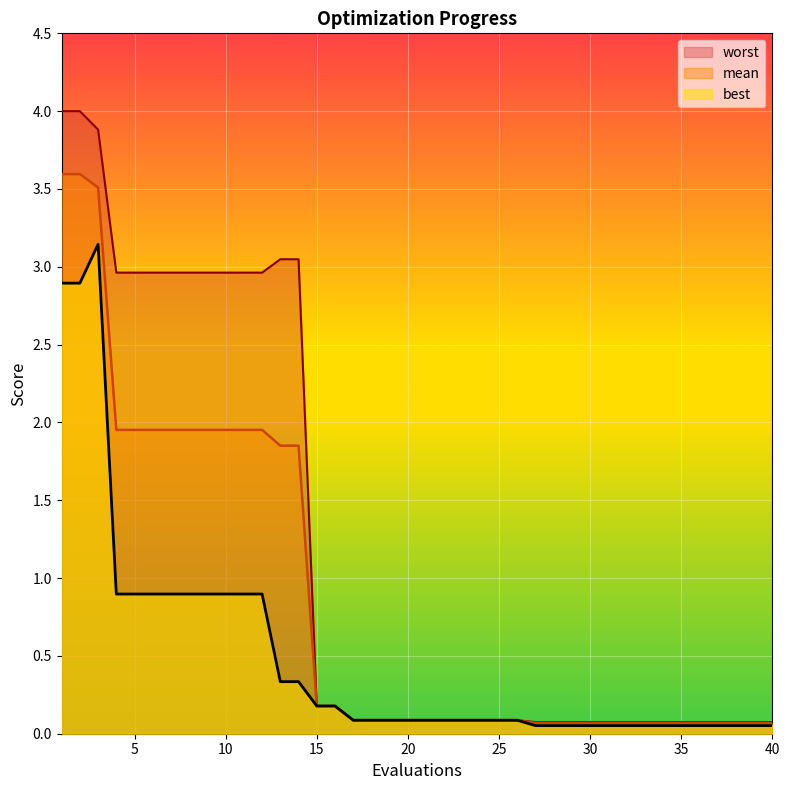

What is the greatest value displayed?

4.0